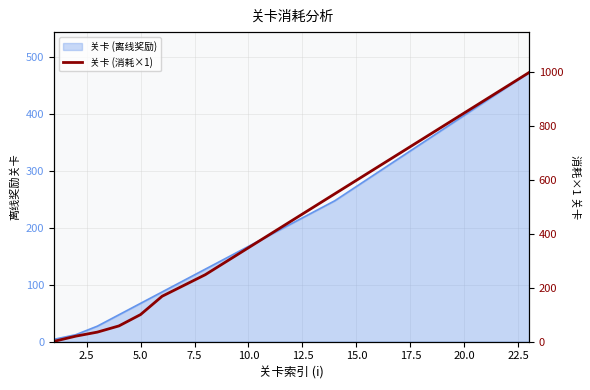

The chart shows a value of 1077 at 16. True or false?

False